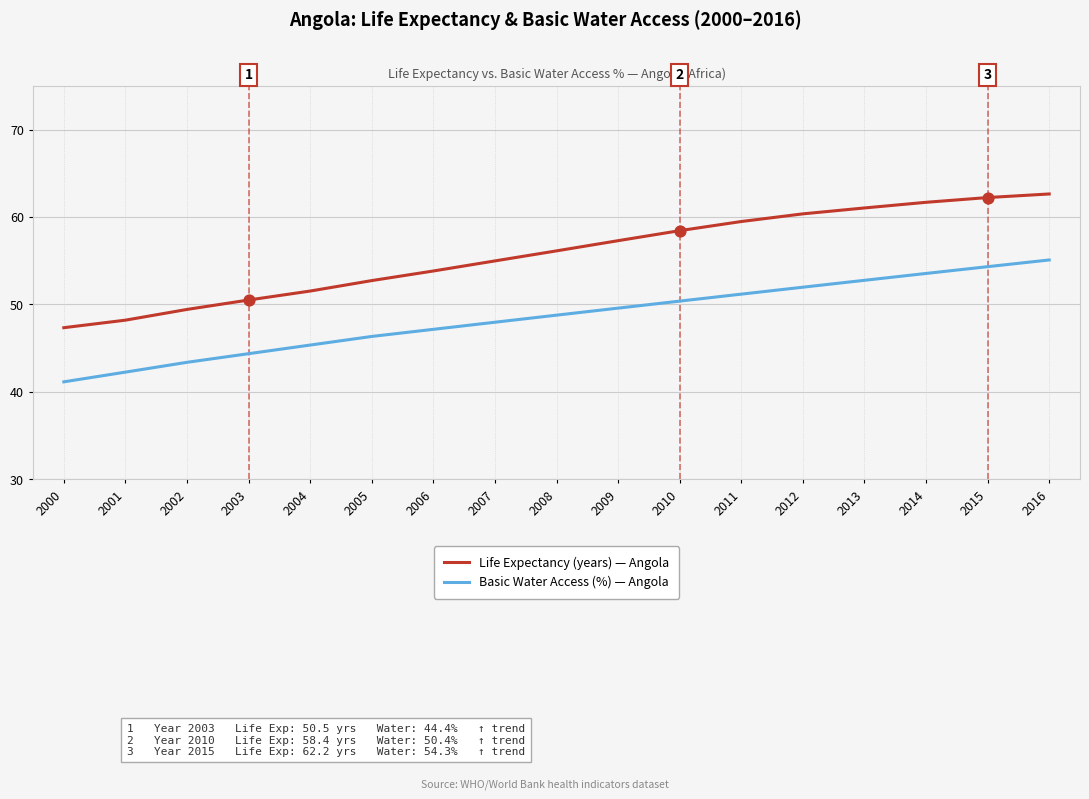

What is the total value across all series at 2014?

115.2